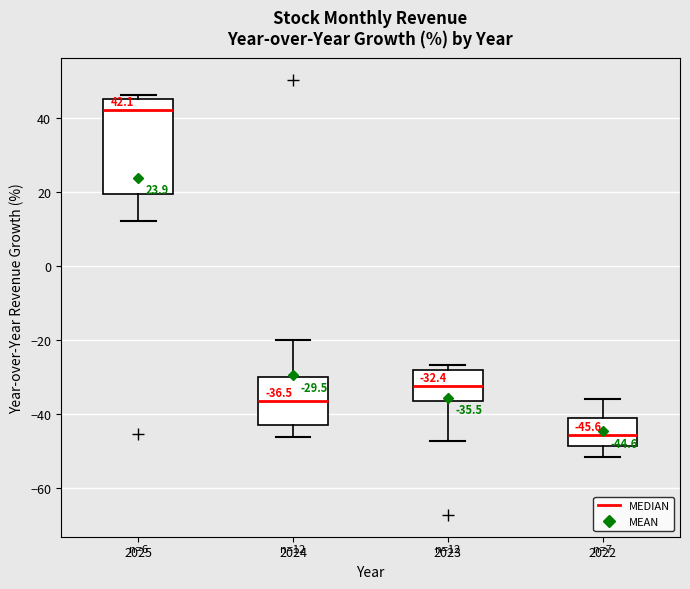

Comparing the boxes themselves (not the whiskers), which one is the tallest?

2025